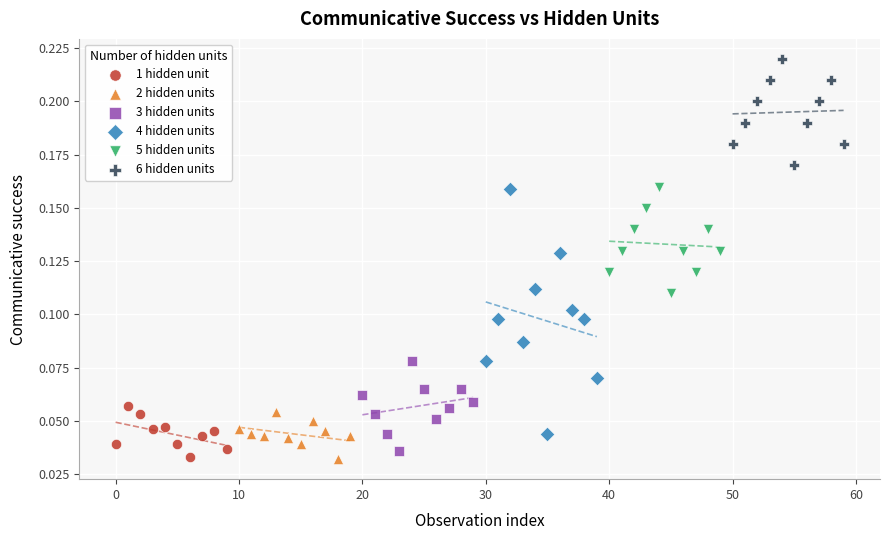

Which series has the largest Y range (max minus min)?

4 hidden units